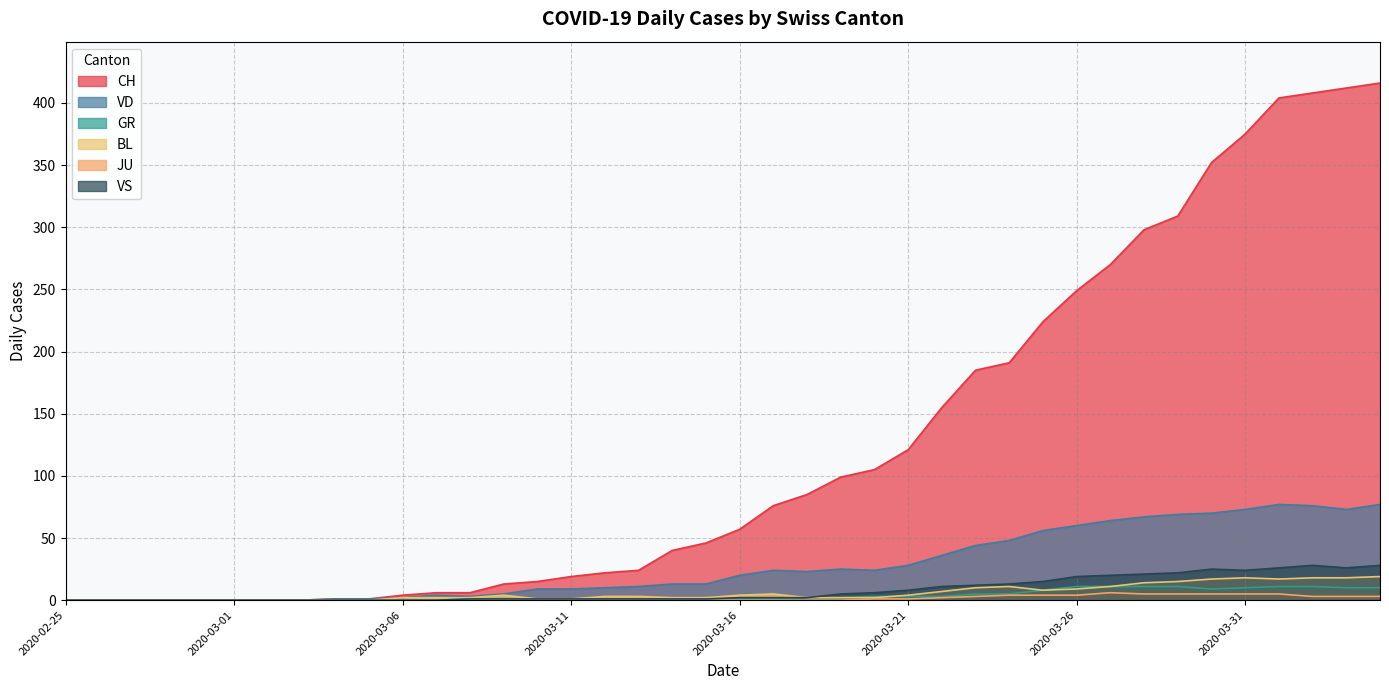

Which series has the largest total across all categories?

CH